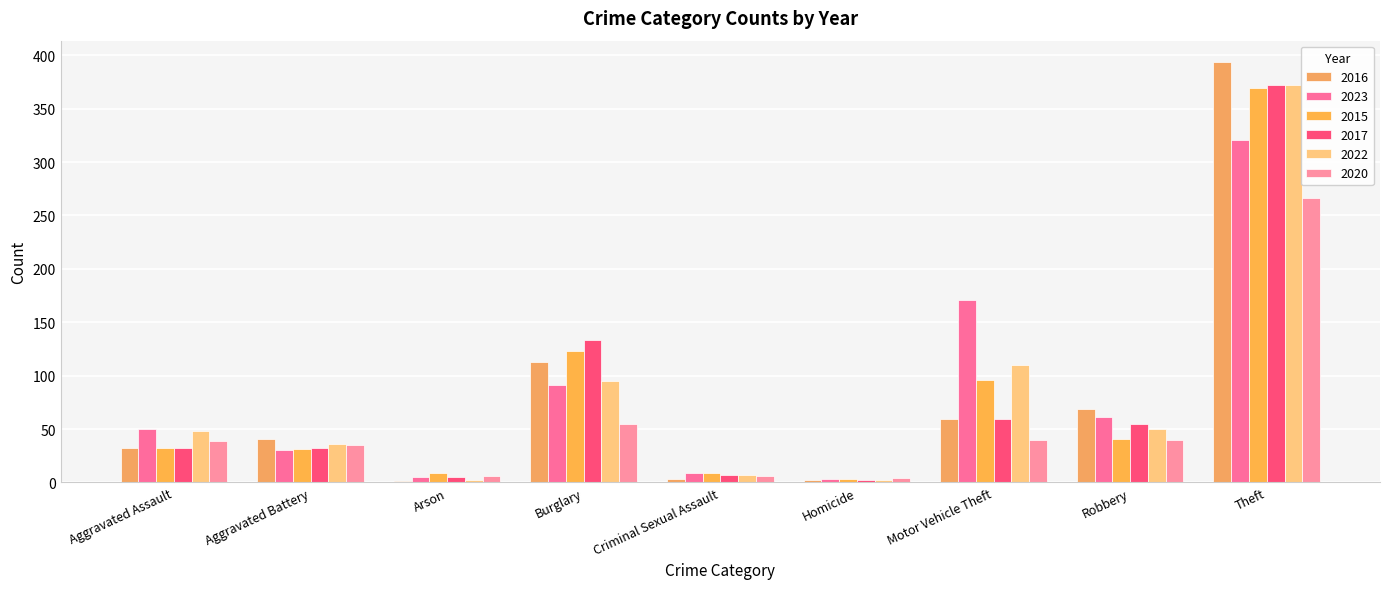

How many categories are shown in the chart?

9